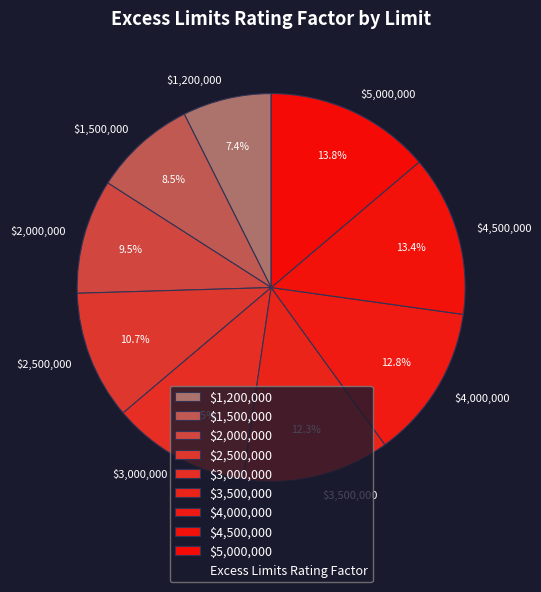

What percentage is NOT represented by $4,000,000?

87.2%